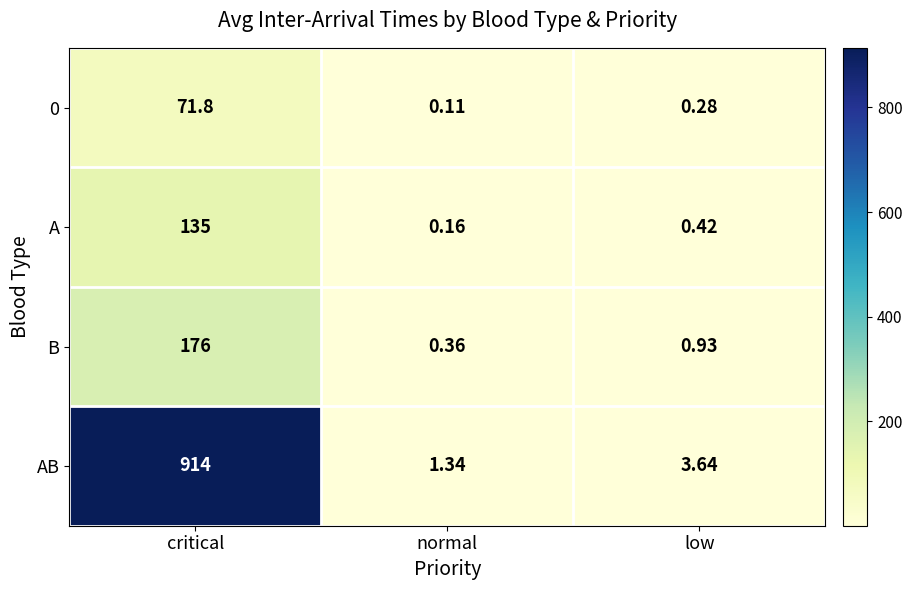

Which series has the widest spread of values?

AB